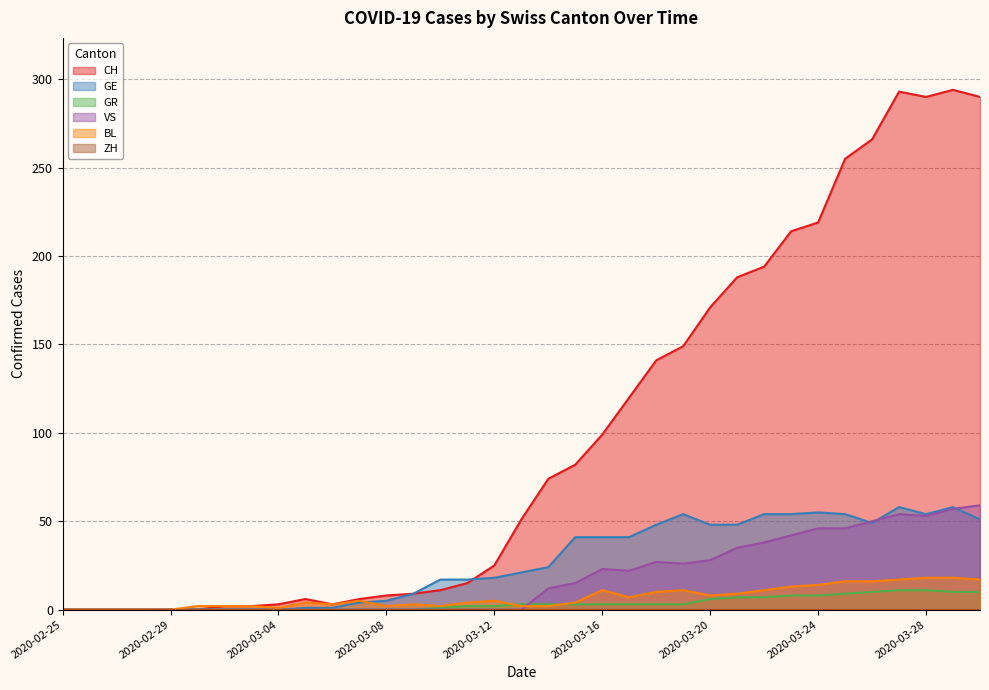

Which series has the widest spread of values?

CH